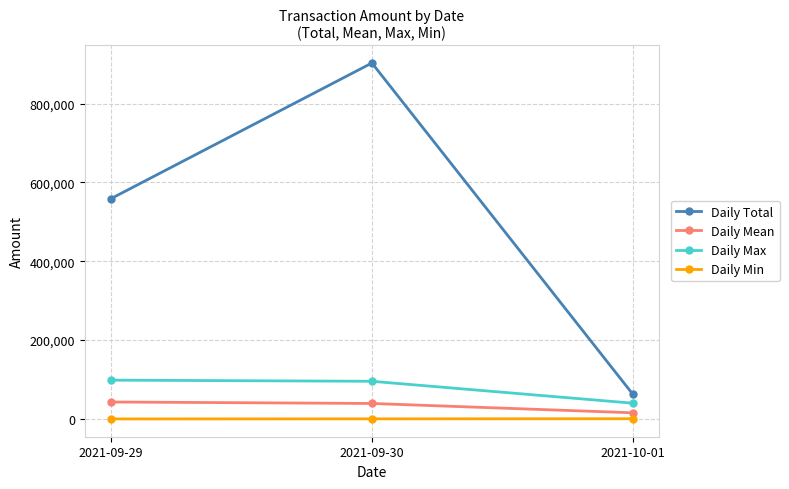

How many data points does each series have?

3